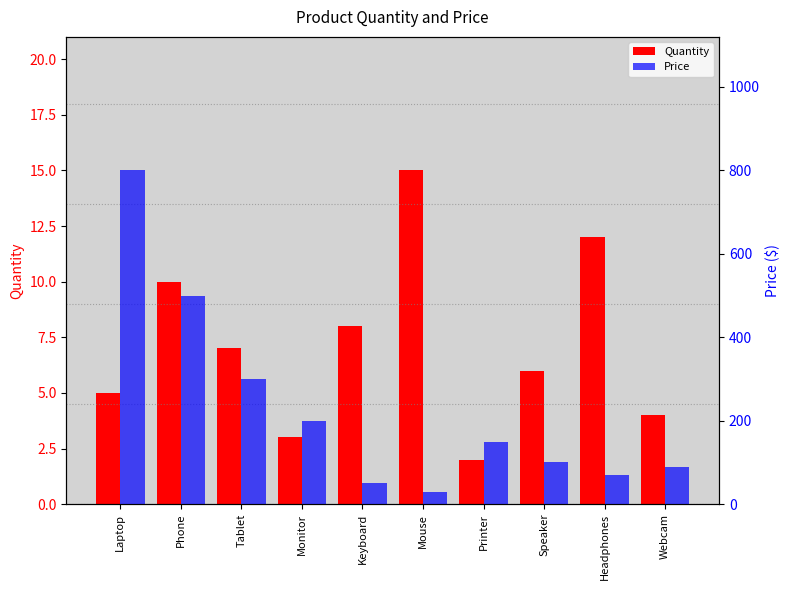

What is the minimum value shown in the chart?

2